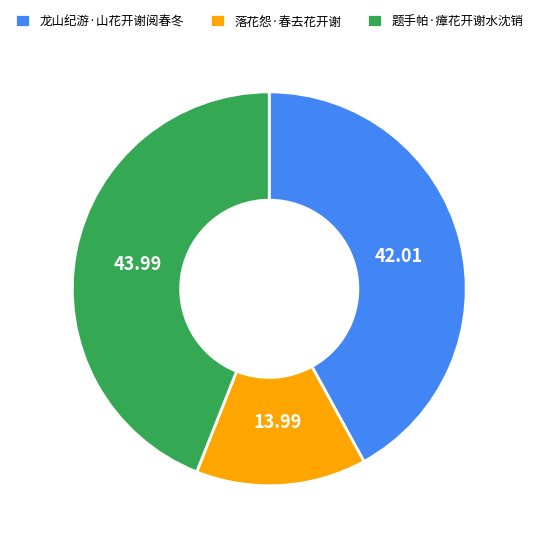

What is the smallest slice in the pie chart?

落花怨·春去花开谢